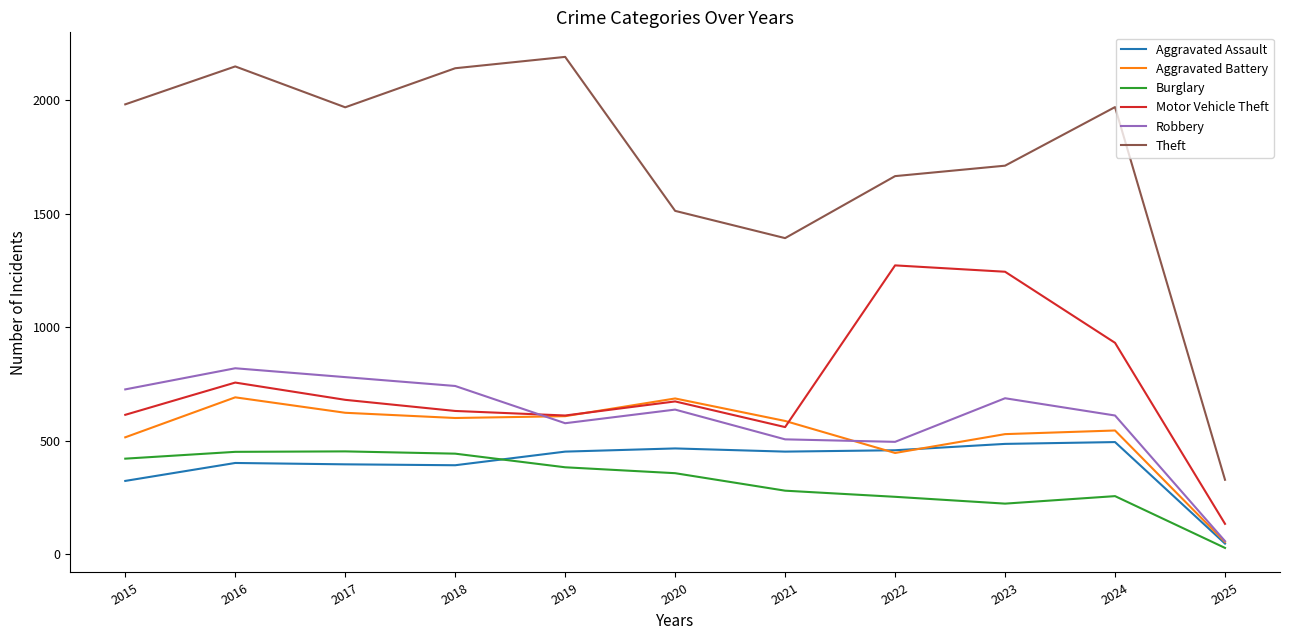

Count the number of data series in this chart.

6